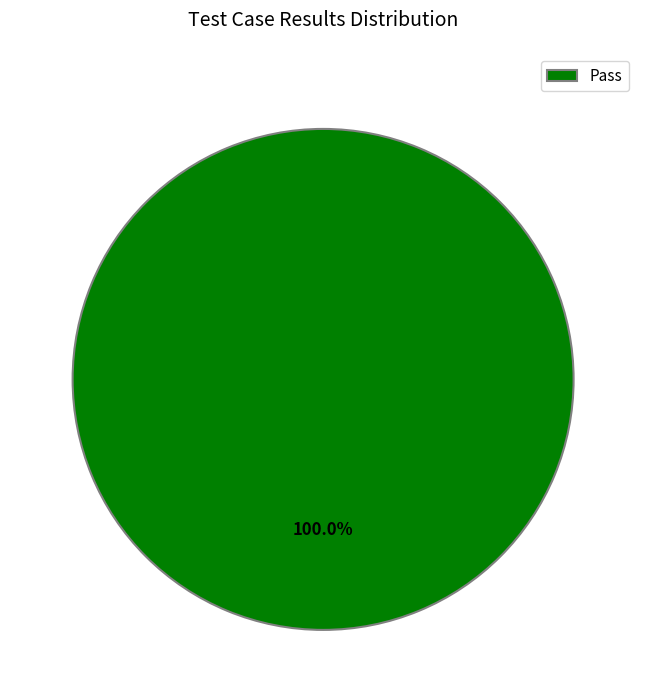

How many slices are in this pie chart?

1